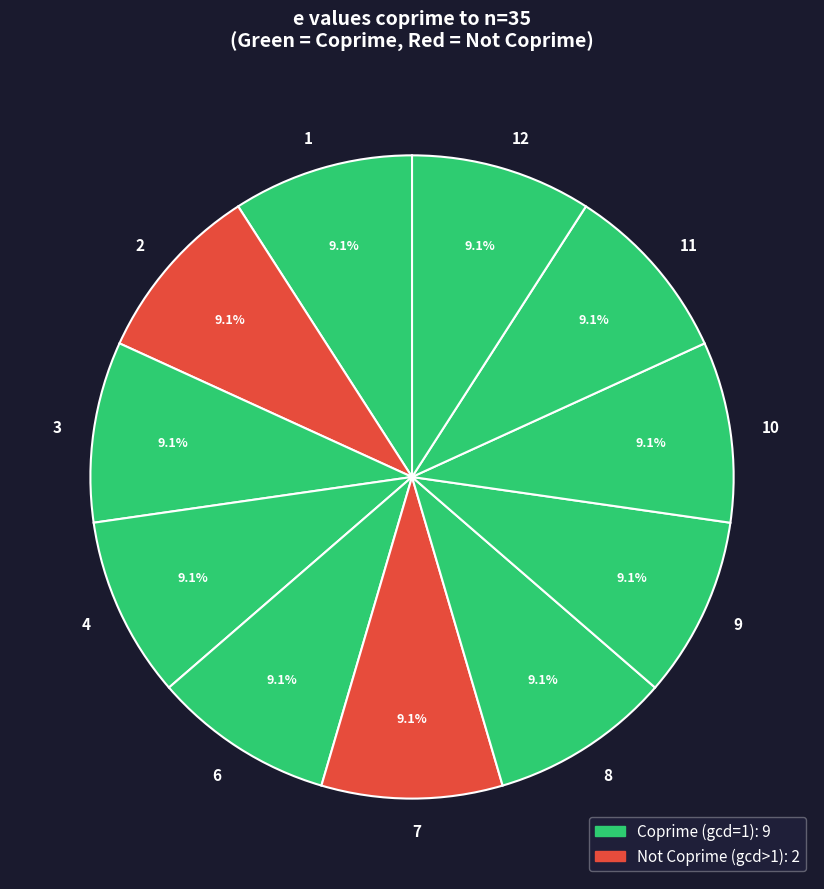

What percentage is NOT represented by 10?

90.9%